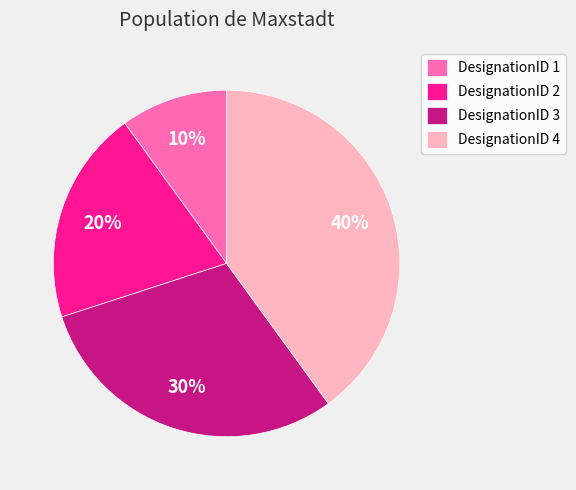

Between DesignationID 1 and DesignationID 4, which is larger?

DesignationID 4